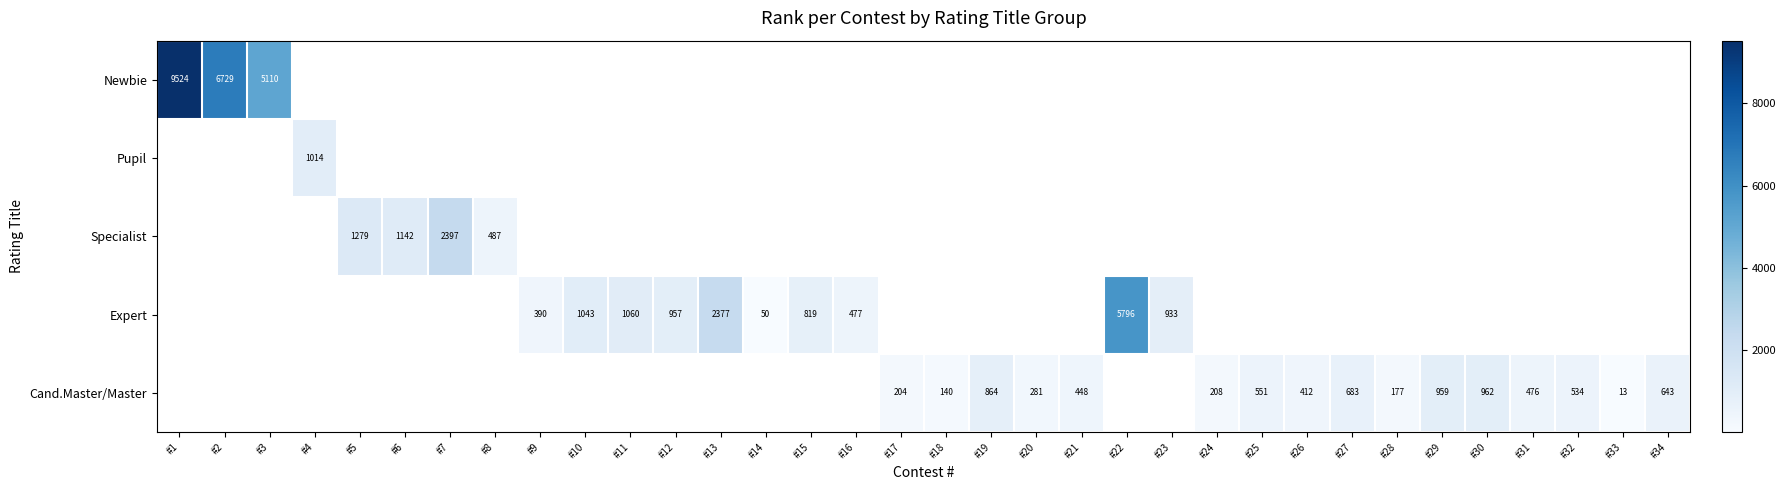

Where does the Cand.Master/Master series first go above 13?

#17